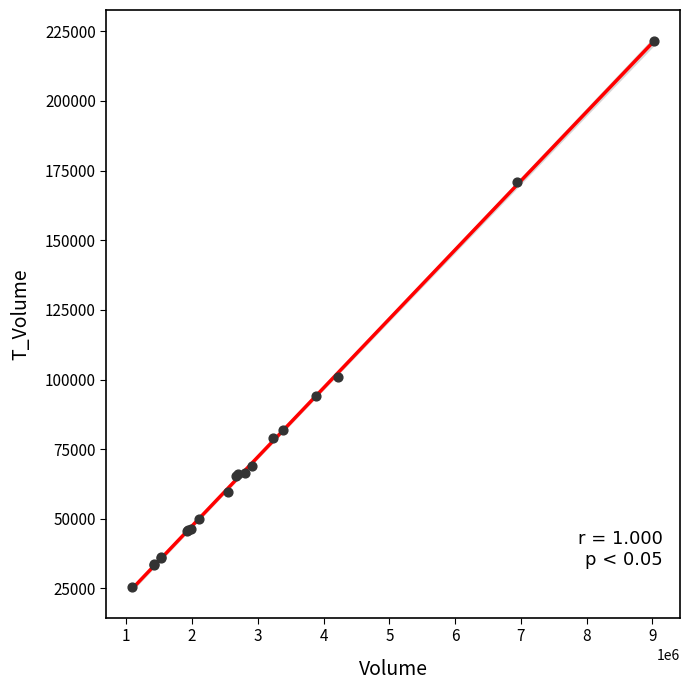

What Y value in the scatter plot is closest to 123405?

101053